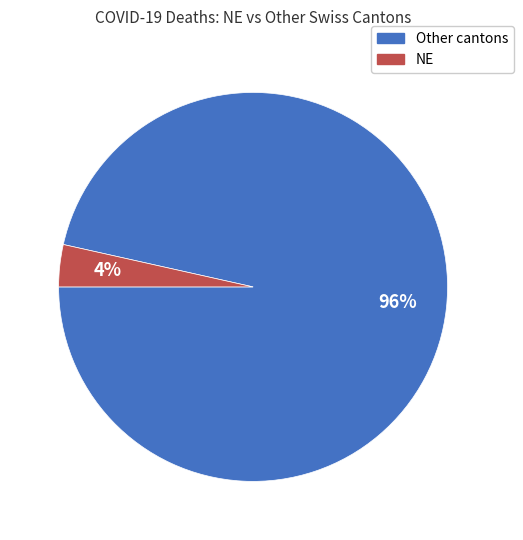

To the nearest percent, what is the average slice percentage?

50%